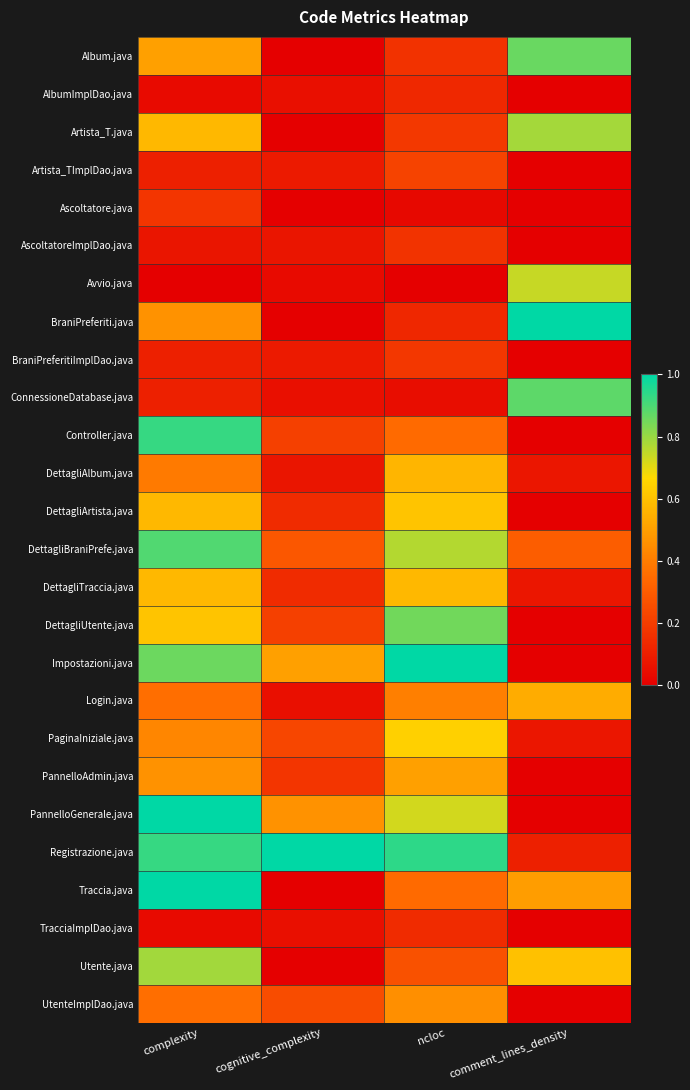

What is the total value across all series at ncloc?

10.4